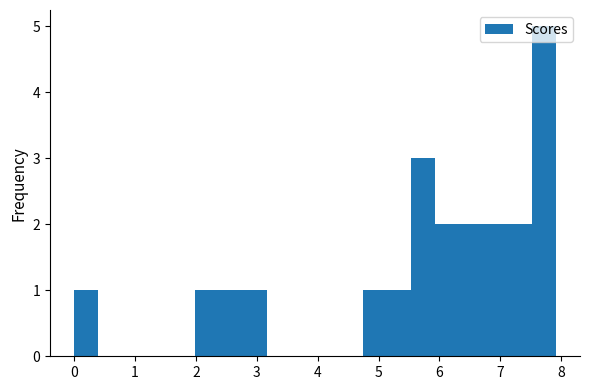

Read against the x-axis, roughly where is the centre of the tallest bar?

7.7